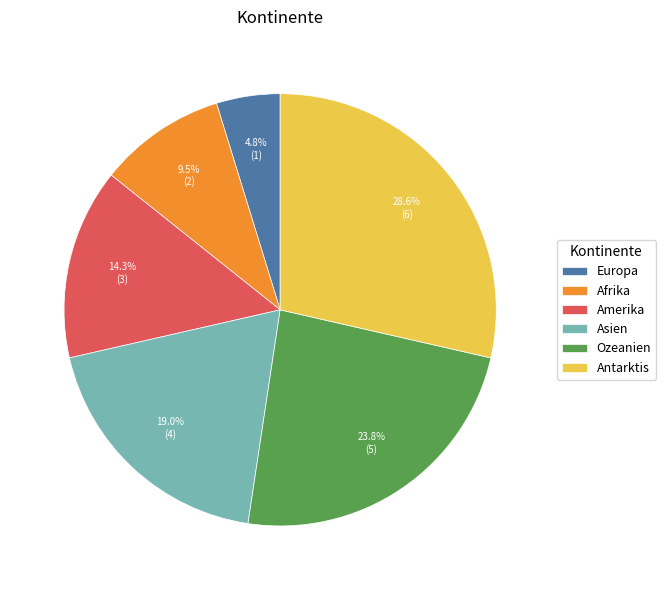

Is there any slice that represents more than half of the pie?

No